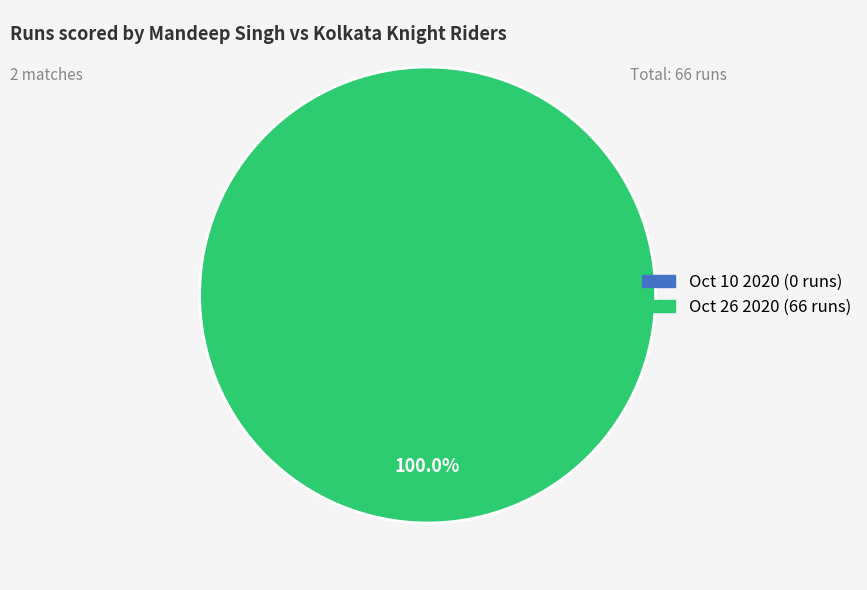

Rank the categories by value from lowest to highest.

Oct 10 2020, Oct 26 2020